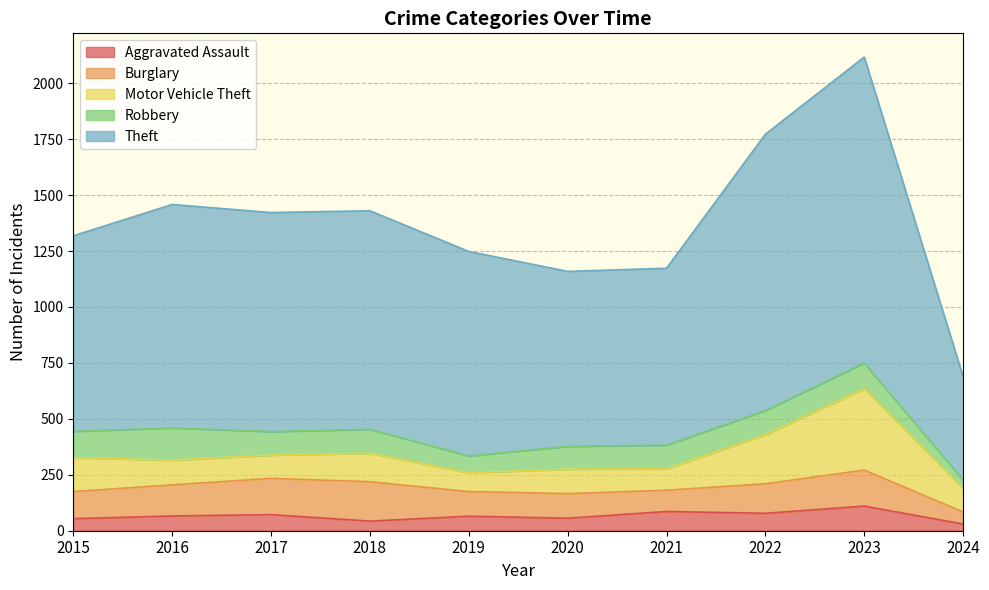

Reading left to right, what are all the values shown in this chart?

Aggravated Assault: 54	66	72	43	65	56	86	78	110	30
Burglary: 121	139	162	176	110	110	95	132	161	54
Motor Vehicle Theft: 152	110	104	127	84	109	96	219	364	104
Robbery: 117	144	105	107	75	102	105	108	114	38
Theft: 874	999	979	977	914	782	791	1235	1368	462